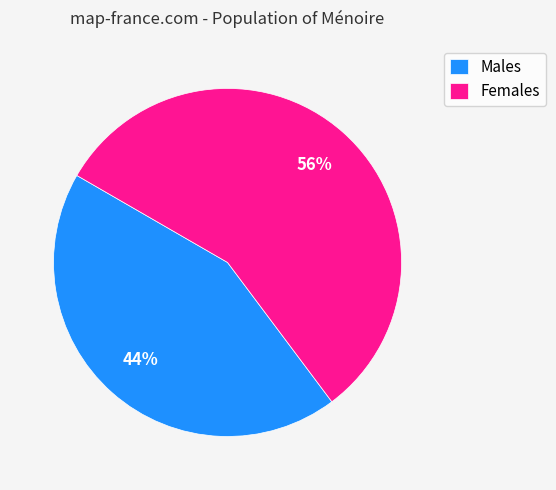

True or false: Females accounts for 46% of the total.

False